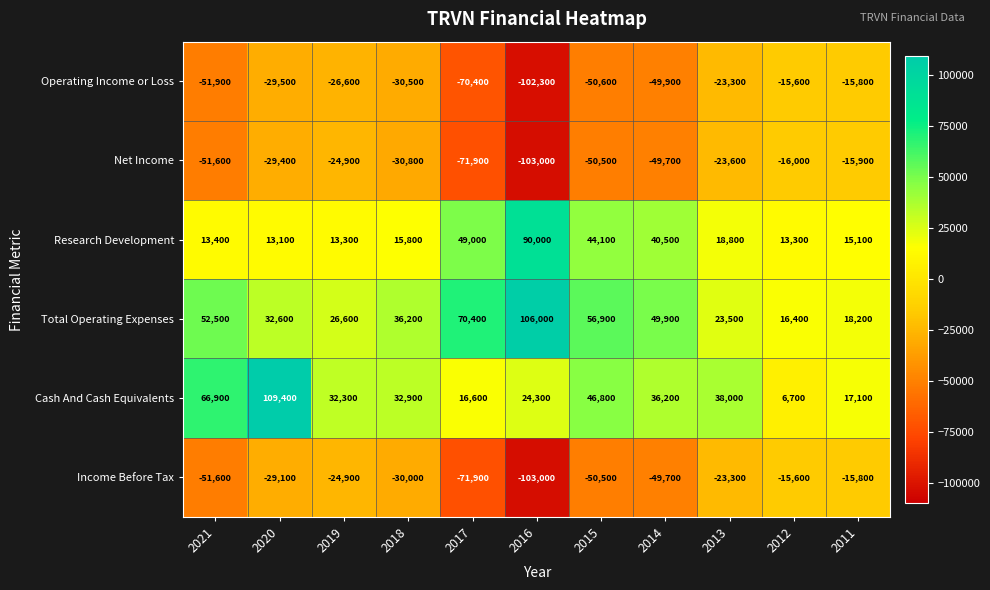

Is the value of Cash And Cash Equivalents at 2019 greater than the value of Research Development at 2021?

Yes